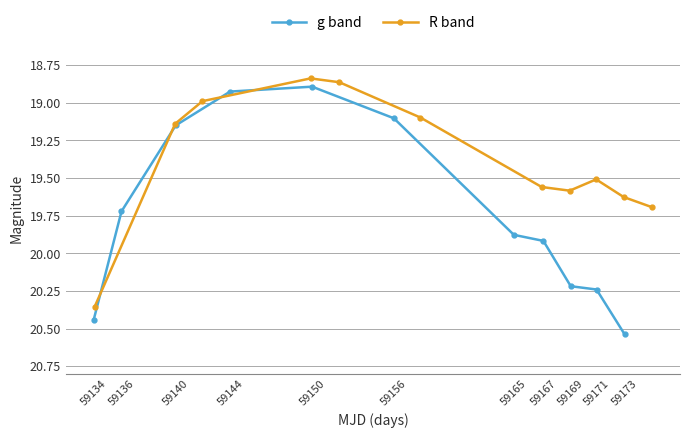

Is it true that g band equals 20.2 at 59169?

True